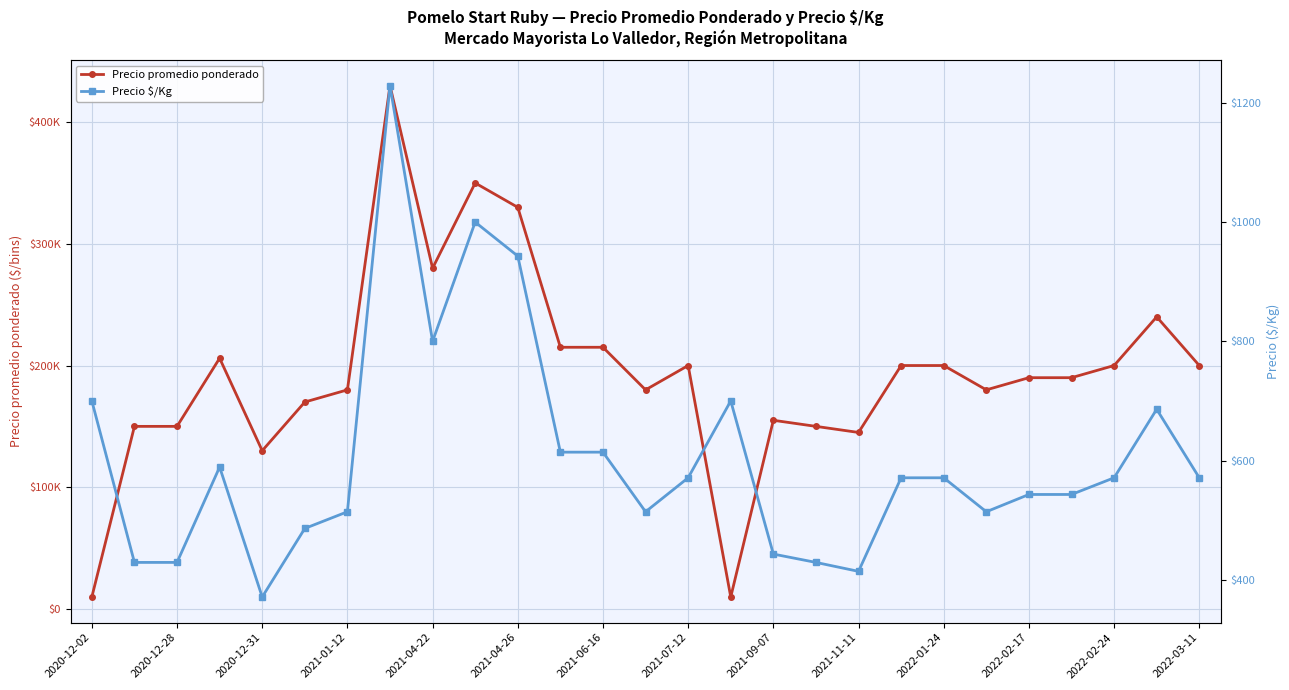

Reading left to right, transcribe all the data shown in this chart.

Precio promedio ponderado: 9800	150000	150000	206000	130000	170000	180000	430000	280000	350000	330000	215000	215000	180000	200000	9800	155000	150000	145000	200000	200000	180000	190000	190000	200000	240000	200000
Precio $/Kg: 700	429	429	589	371	486	514	1229	800	1000	943	614	614	514	571	700	443	429	414	571	571	514	543	543	571	686	571